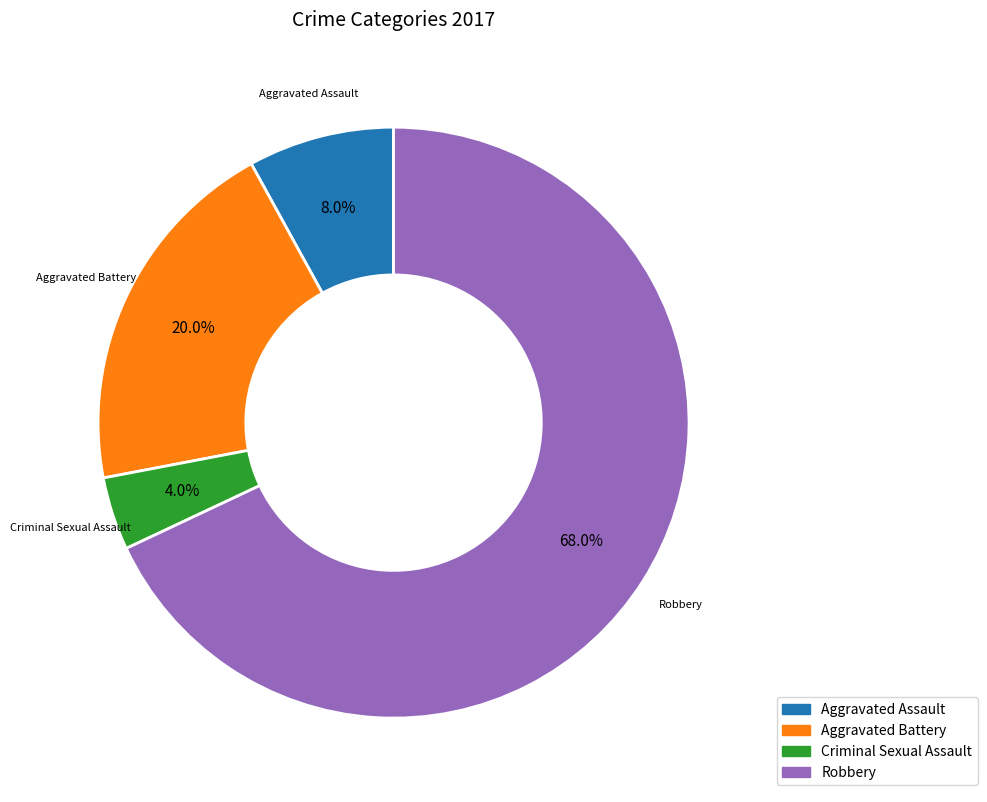

Count the number of slices in the pie.

4